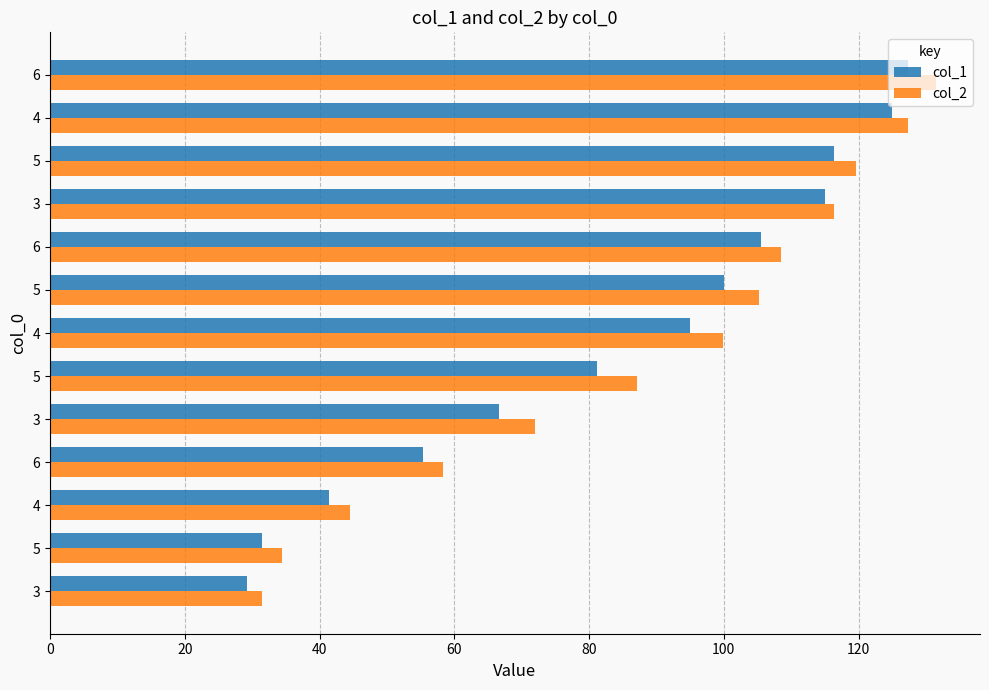

Count the number of categories in the chart.

13